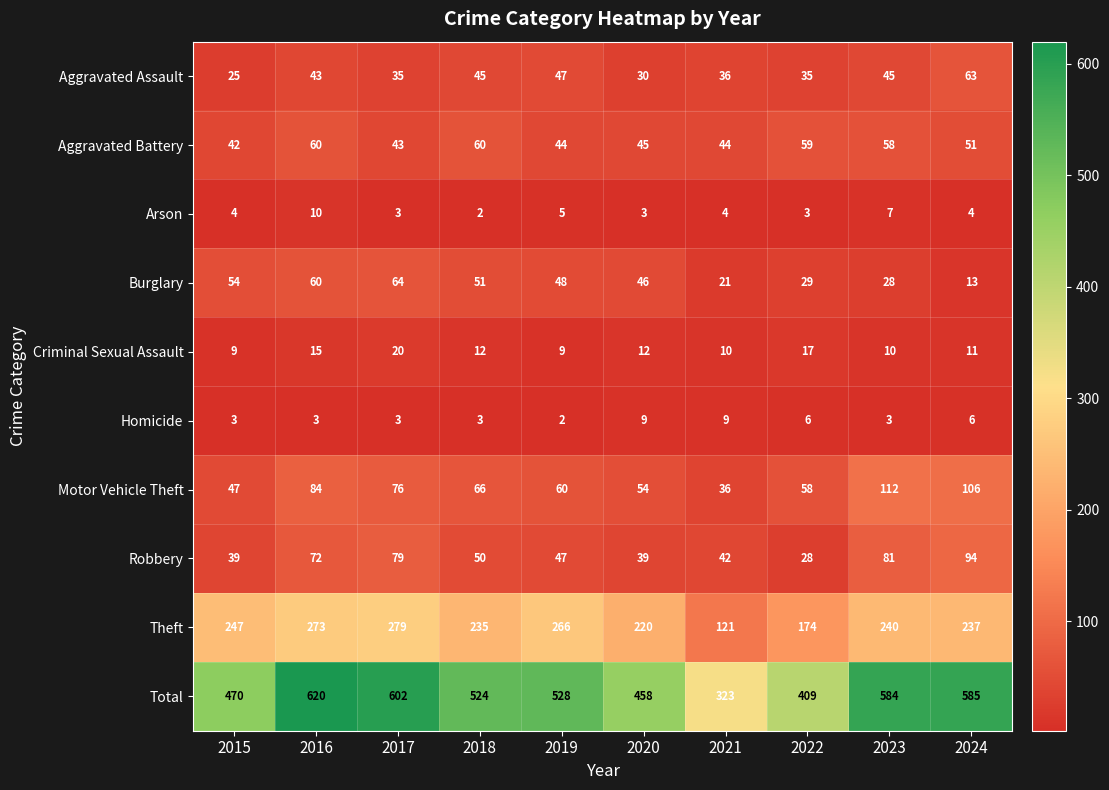

Which series has the largest total across all categories?

Total